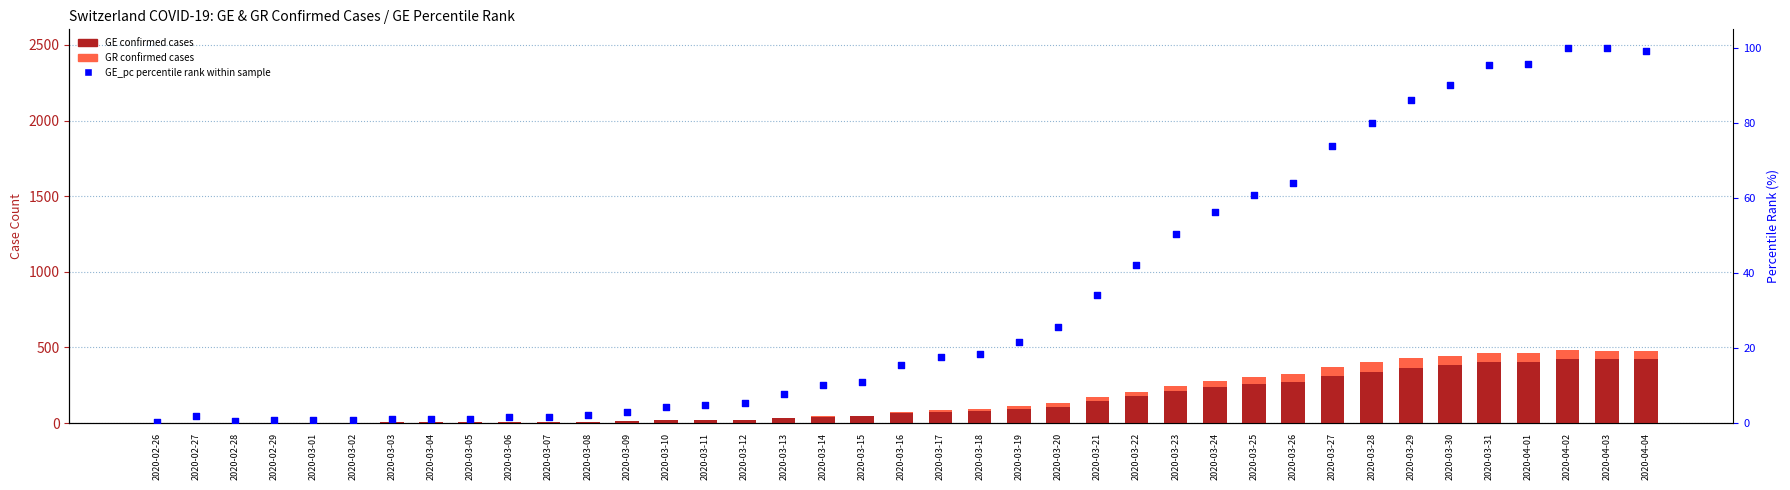

At how many categories does at least one series exceed 338?

8